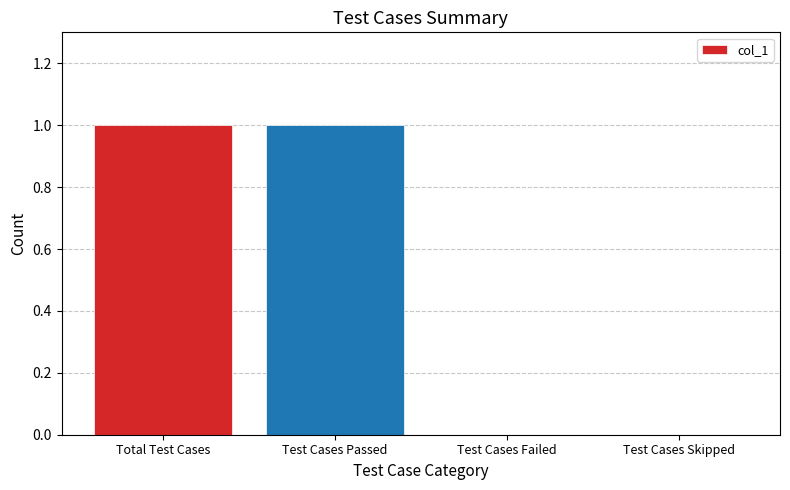

The chart shows a value of 0 at Test Cases Skipped. True or false?

True